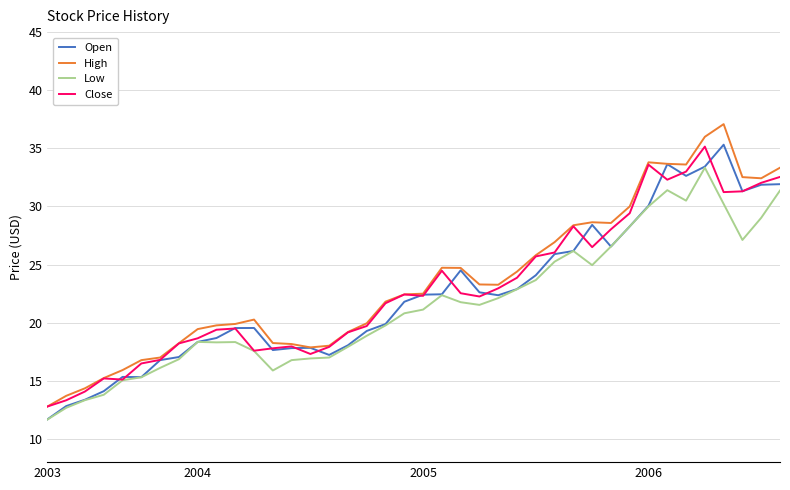

Which series has the widest spread of values?

High